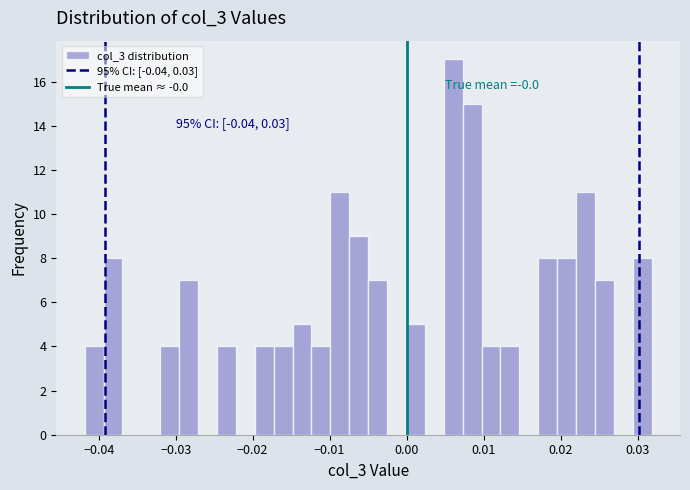

Around what value on the x-axis is the tallest bar? Give the approximate position of its centre, as read against the axis.

0.006